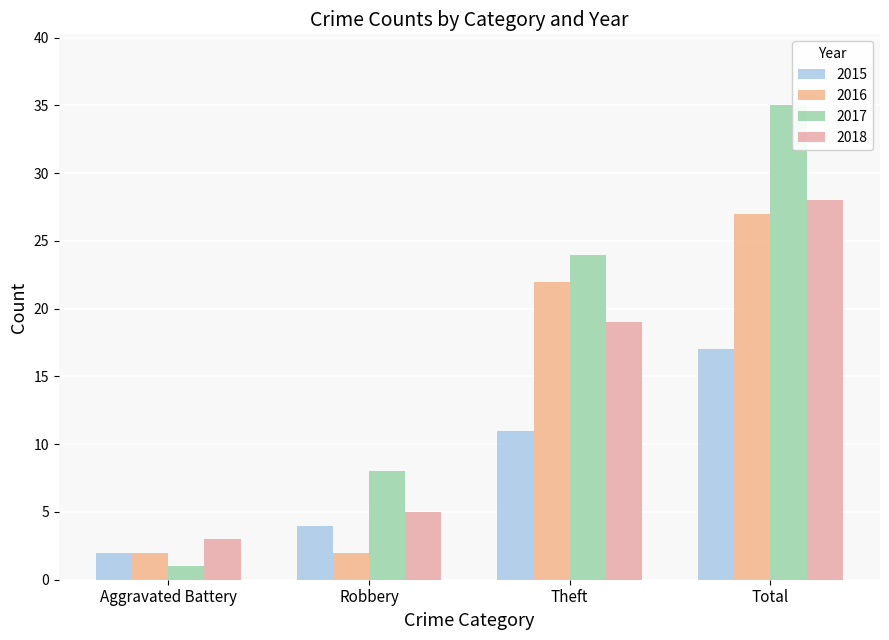

Which series has the largest total across all categories?

2017